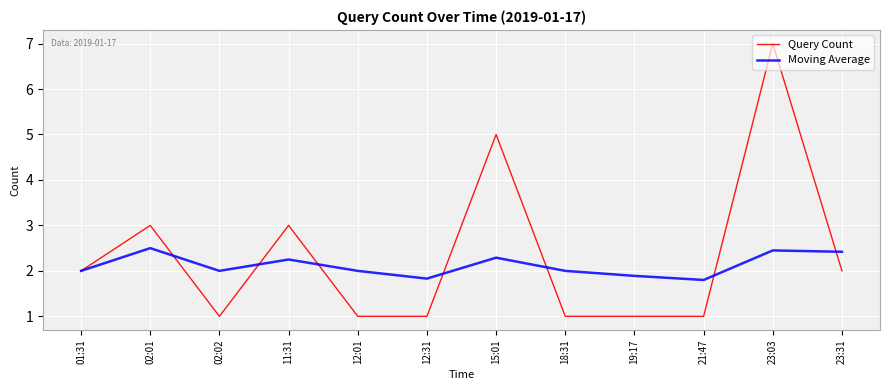

How many lines are shown in the chart?

2